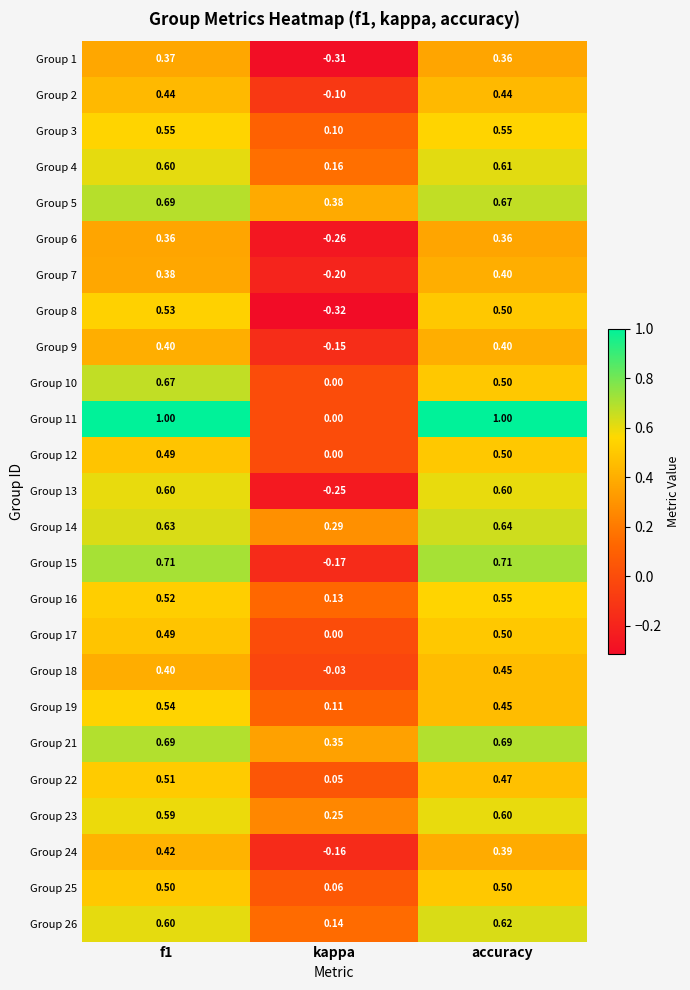

At which label does Group 4 reach its peak?

accuracy